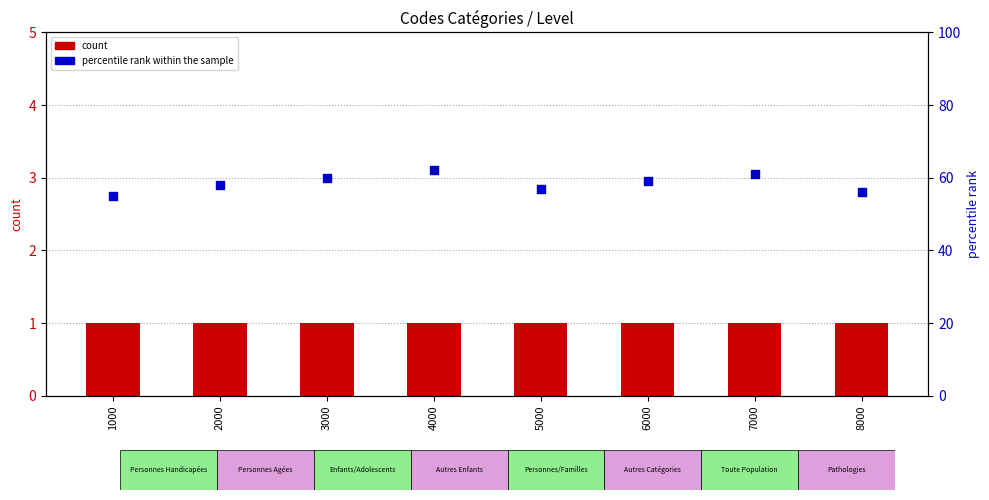

At how many categories does at least one series exceed 12?

8